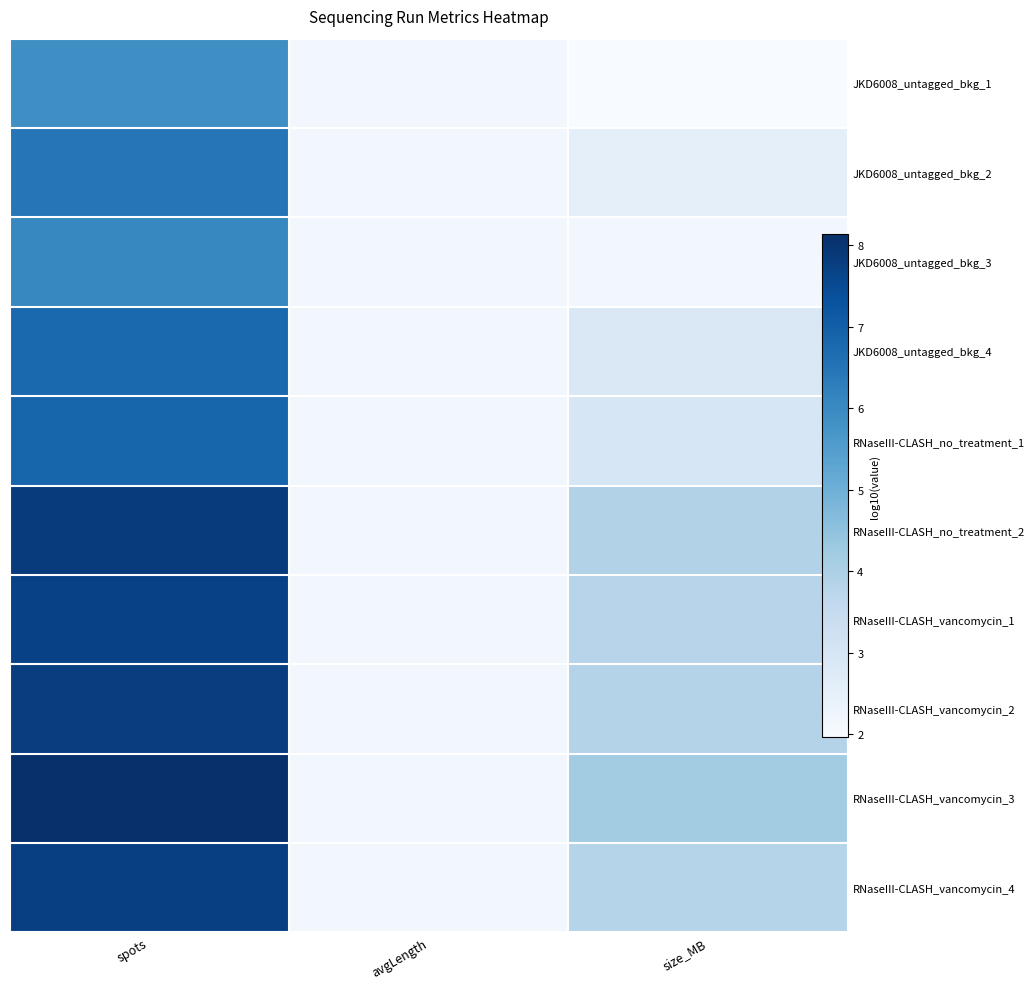

Is the value of RNaseIII-CLASH_vancomycin_4 at spots greater than the value of JKD6008_untagged_bkg_4 at avgLength?

Yes